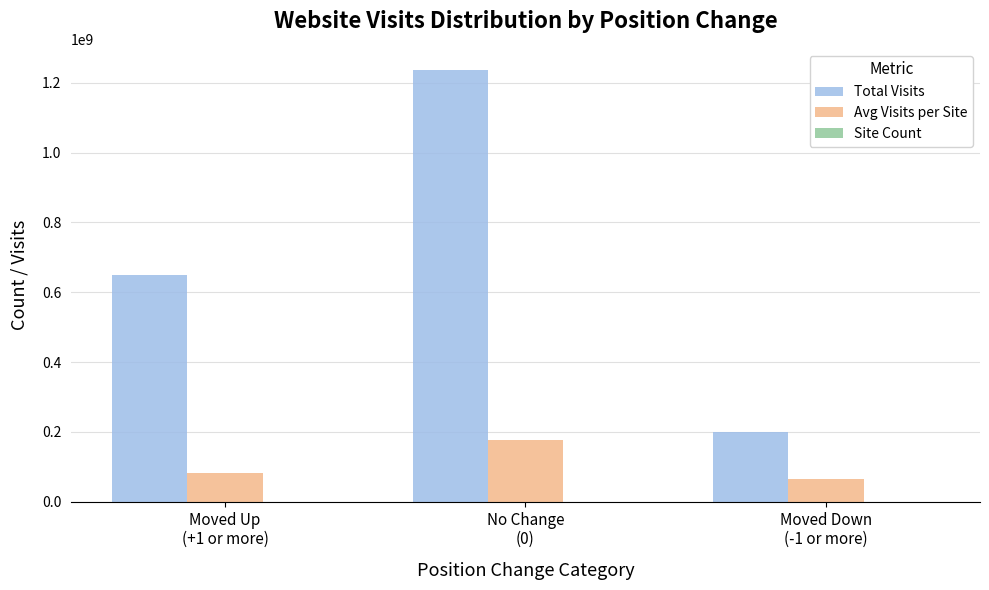

Which series has the largest total across all categories?

Total Visits